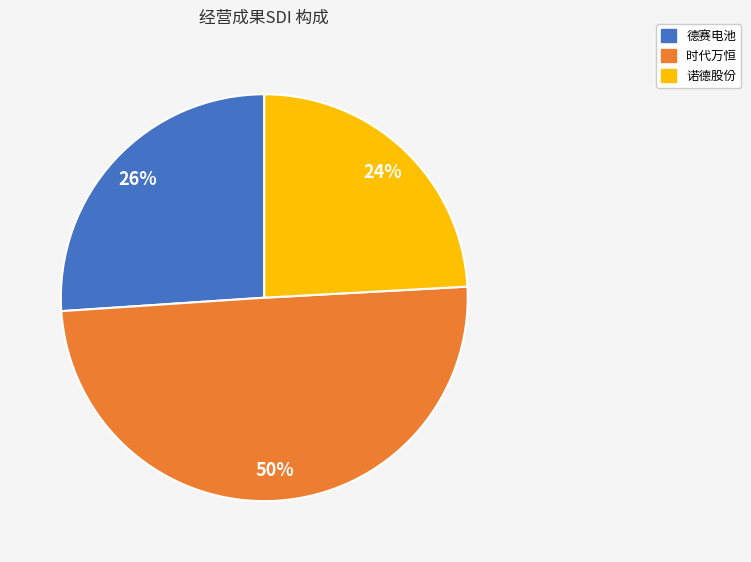

To the nearest percent, what is the combined percentage of 时代万恒 and 德赛电池?

76%